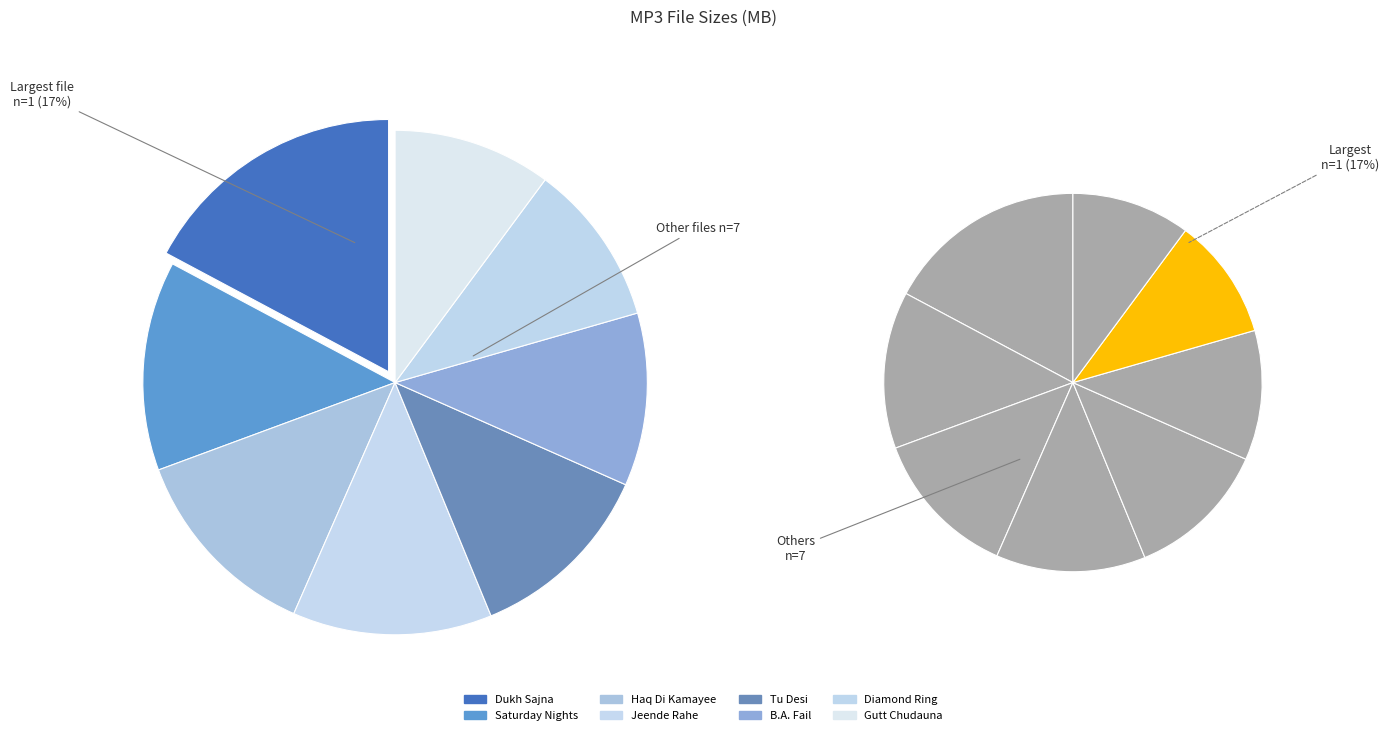

To the nearest percent, what is the difference between the largest and smallest slice percentages?

7%